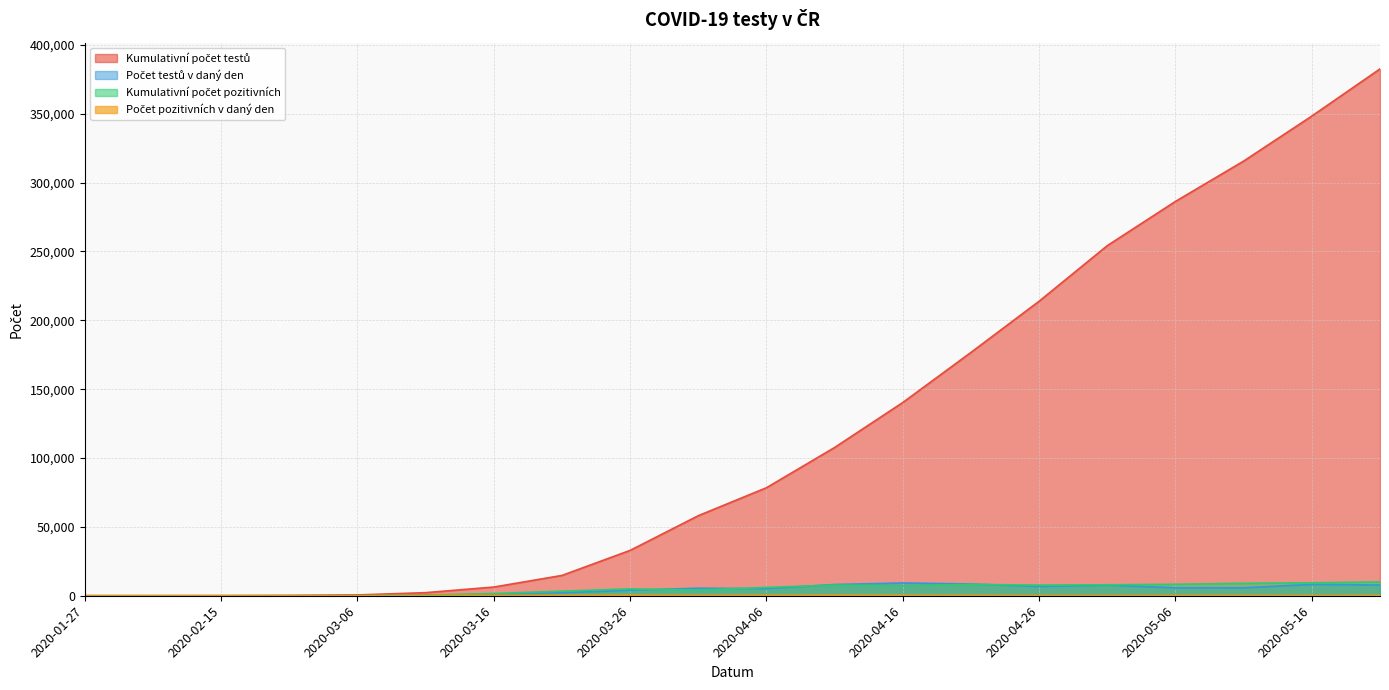

True or false: Počet testů v daný den and Kumulativní počet testů cross at least once.

False